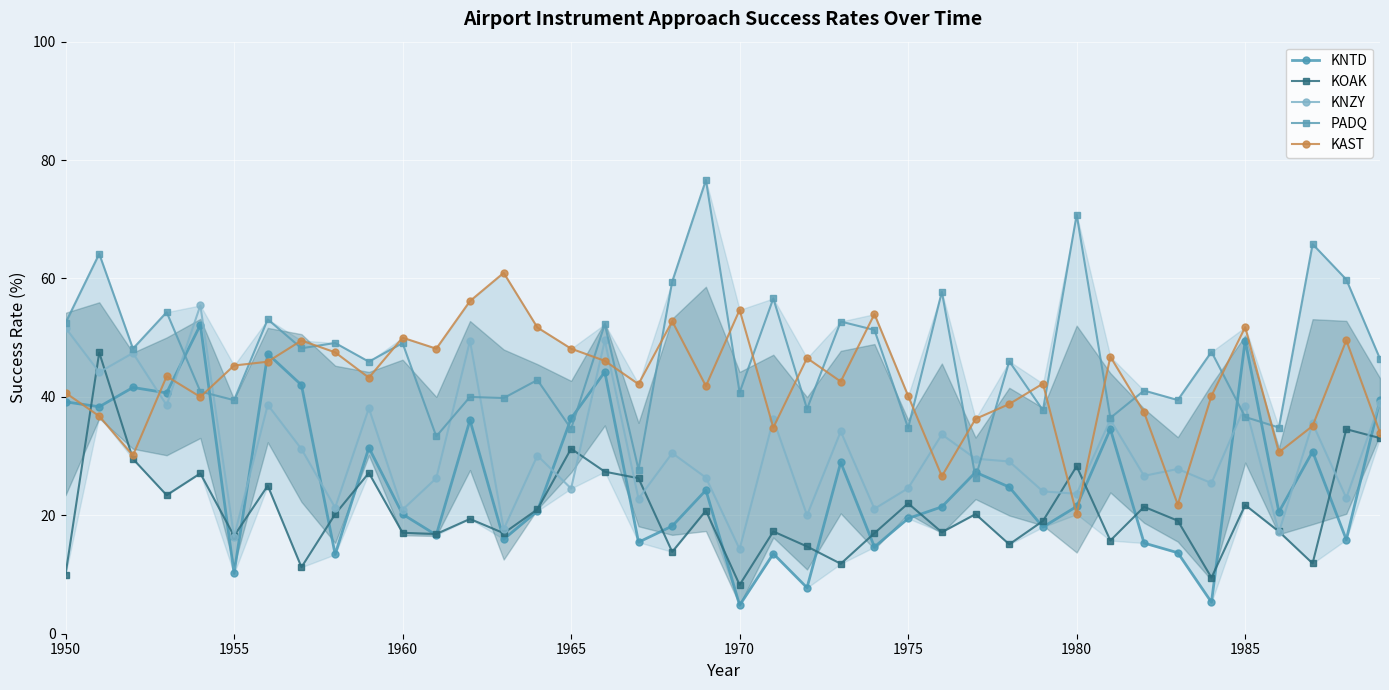

What is the minimum value for KNTD?

4.8